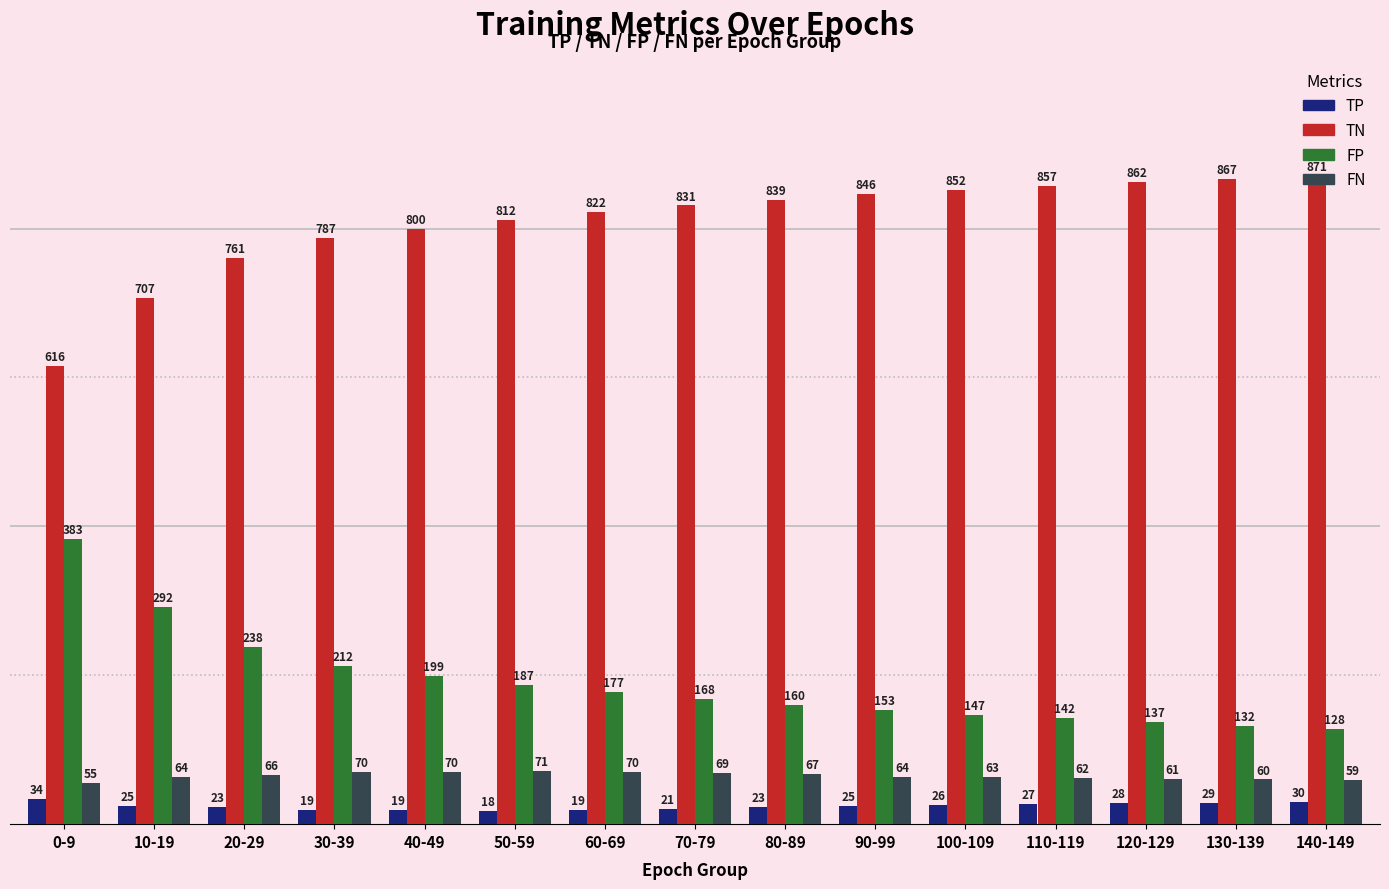

What is the total value across all series at 50-59?

1088